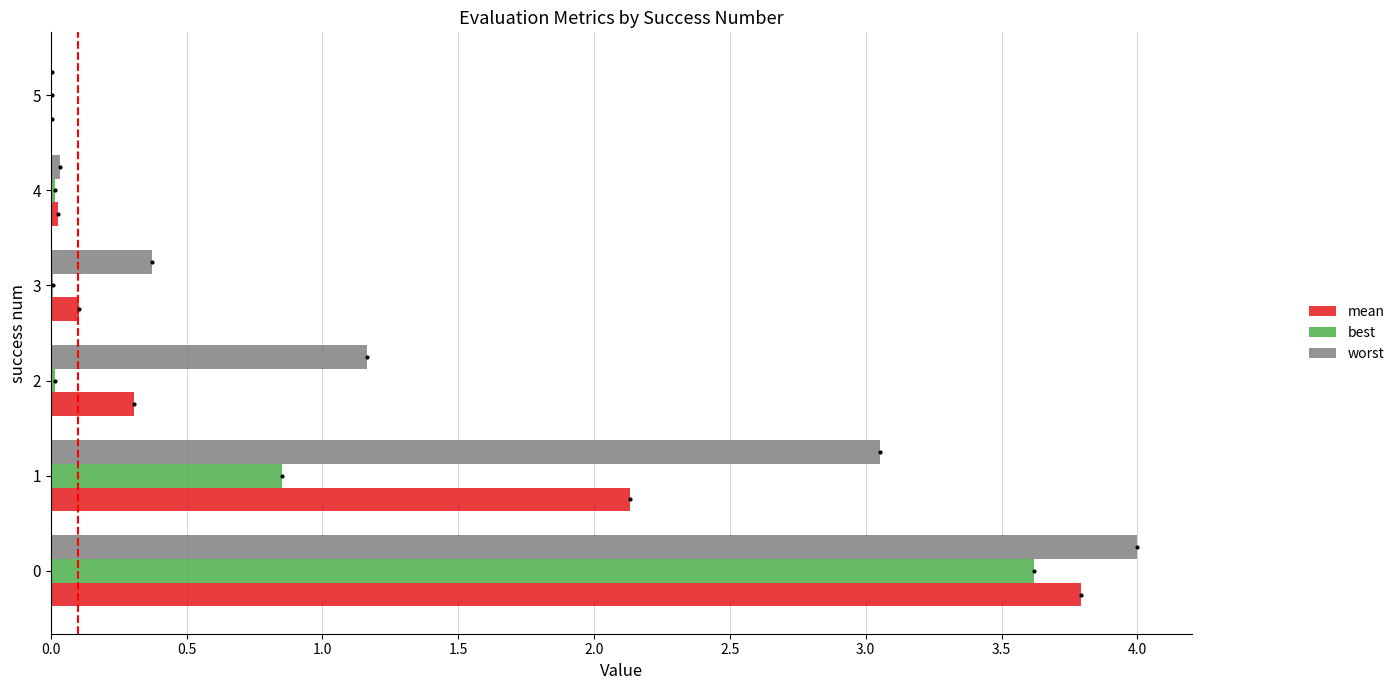

Which series has the largest total across all categories?

worst